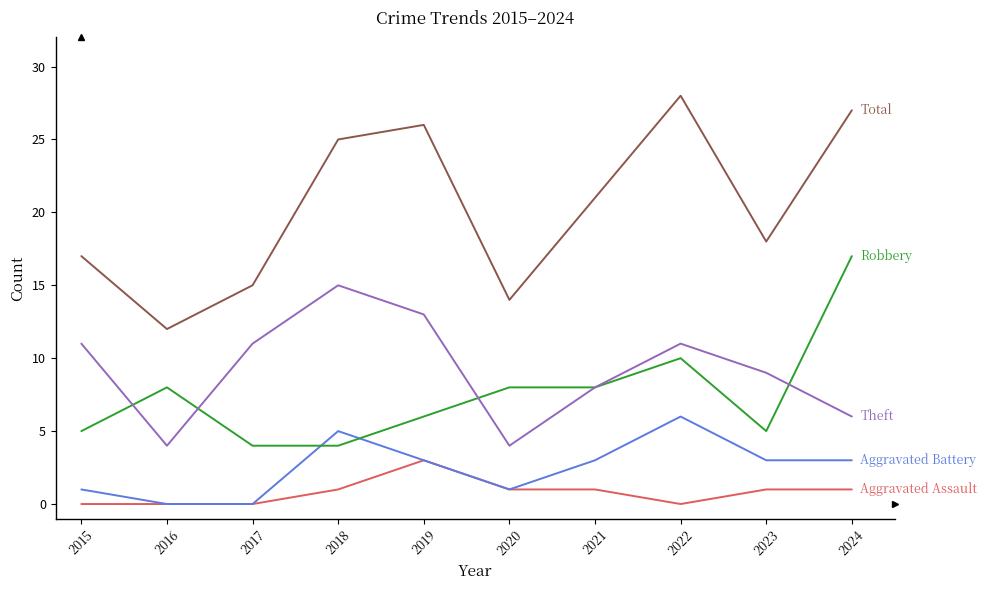

What is the difference between the highest and lowest values at 2020?

13